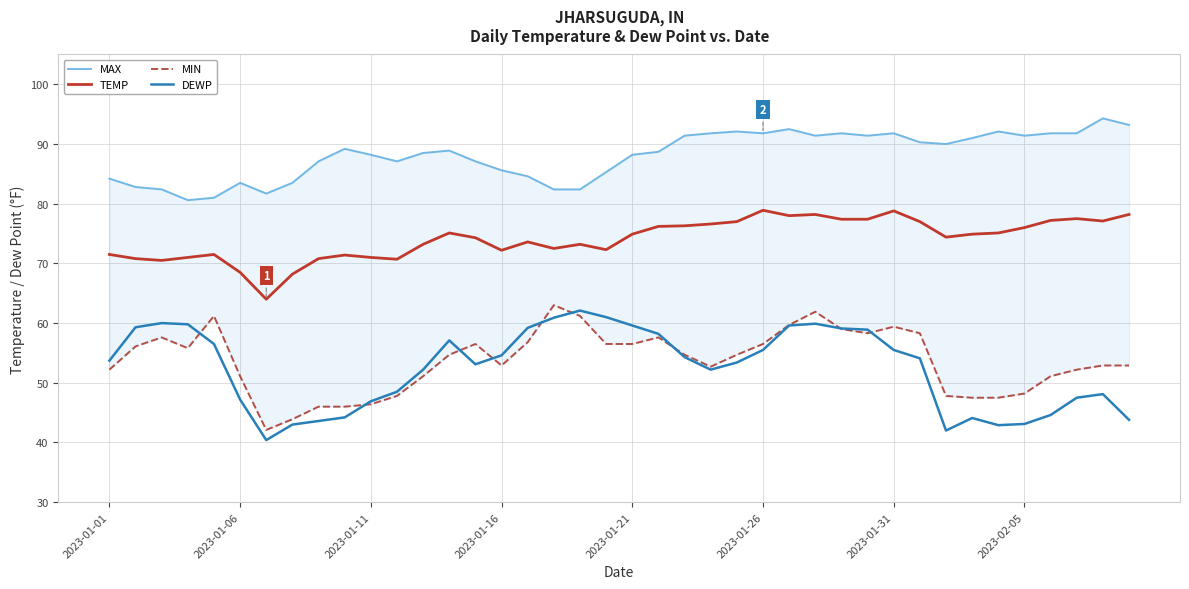

What is the total value across all series at 39?

268.1